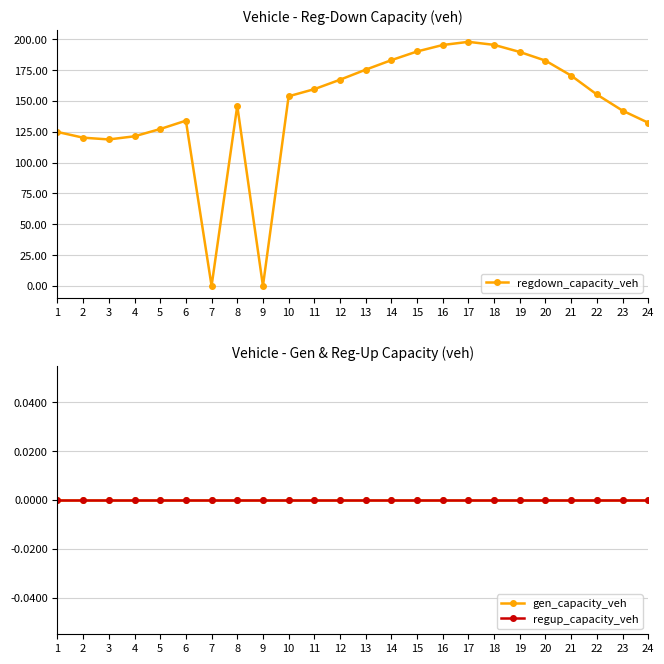

How many data points does each series have?

24